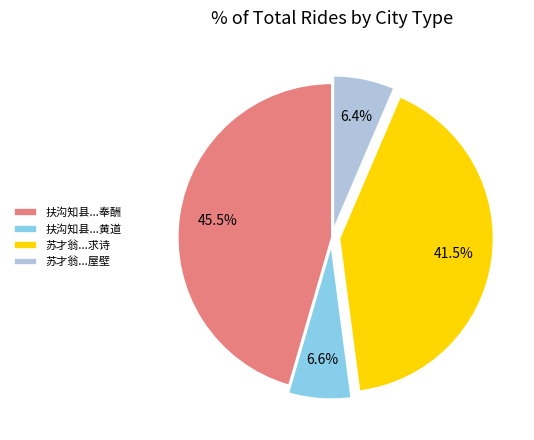

How many segments does this pie chart have?

4